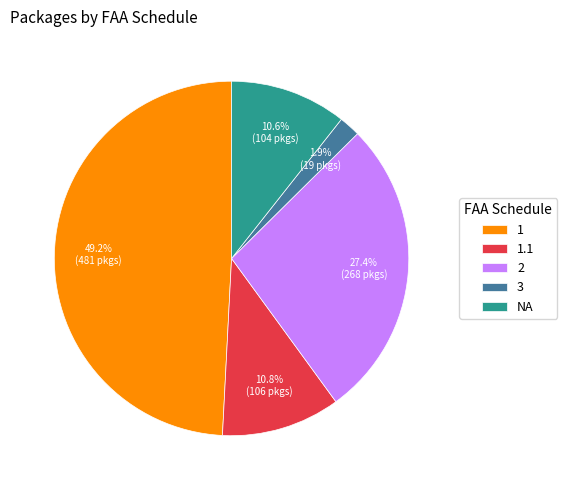

Do 1 and 2 together represent more than half of the pie?

Yes